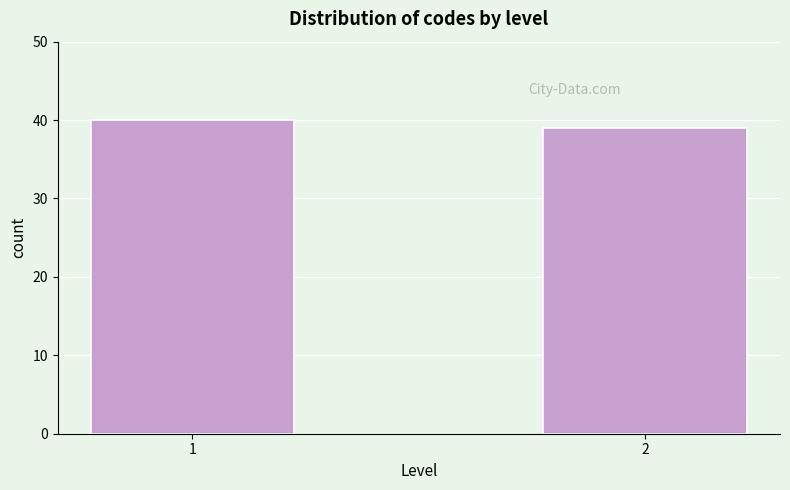

Reading right to left, what are all the values shown in this chart?

2=39	1=40